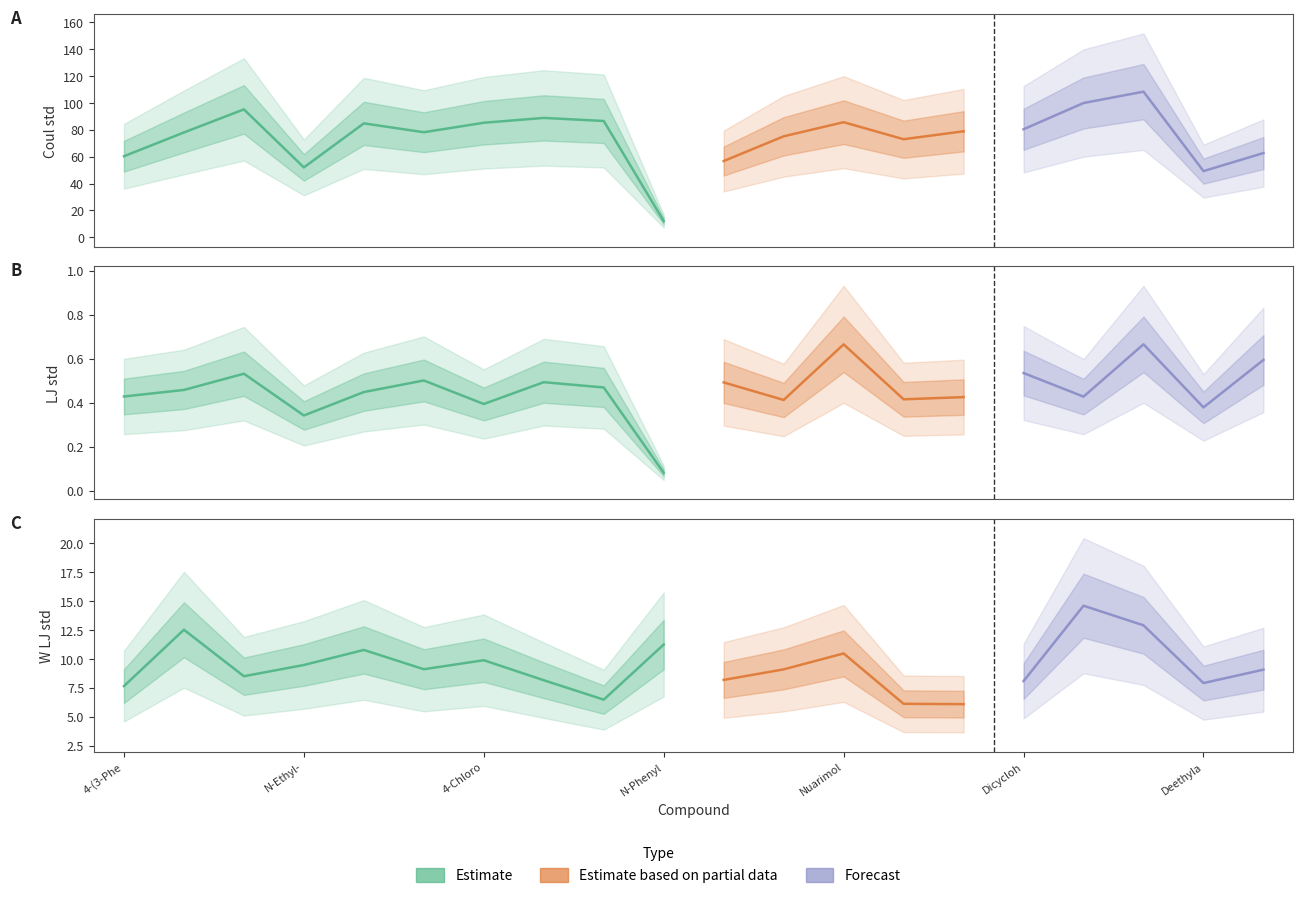

What is the label of the 19th point from the left?

Deethylatrazine